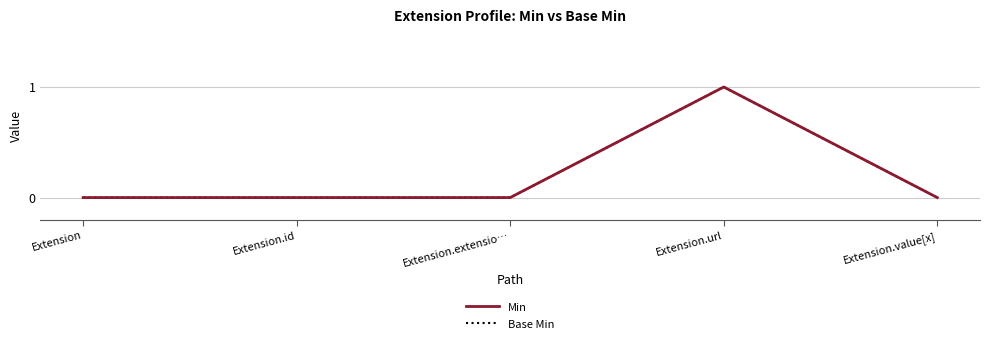

Between Extension and Extension.value[x], which is larger?

Extension